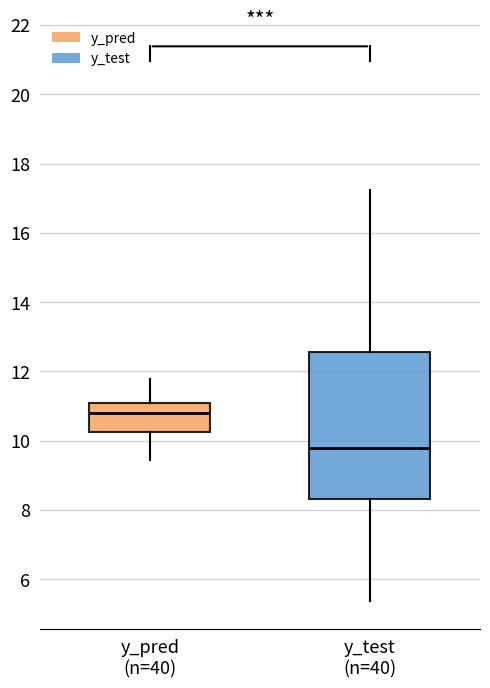

Where does the median line of the box for y_test (n=40) sit on the y-axis? The values are not printed on the chart, so give them approximately, as read against the axis.

9.8